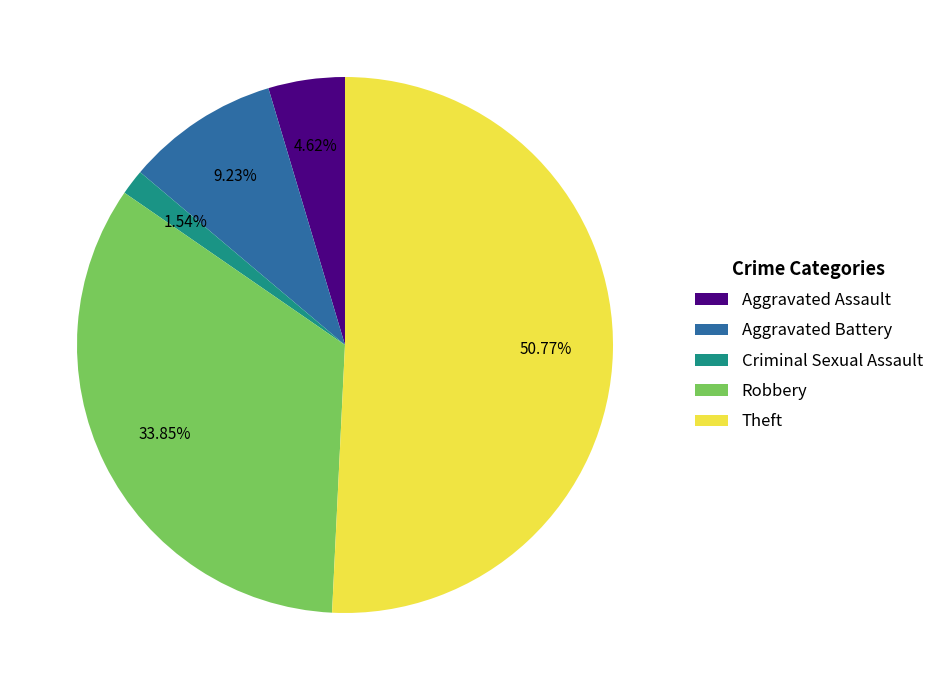

Rank the categories by value from lowest to highest.

Criminal Sexual Assault, Aggravated Assault, Aggravated Battery, Robbery, Theft